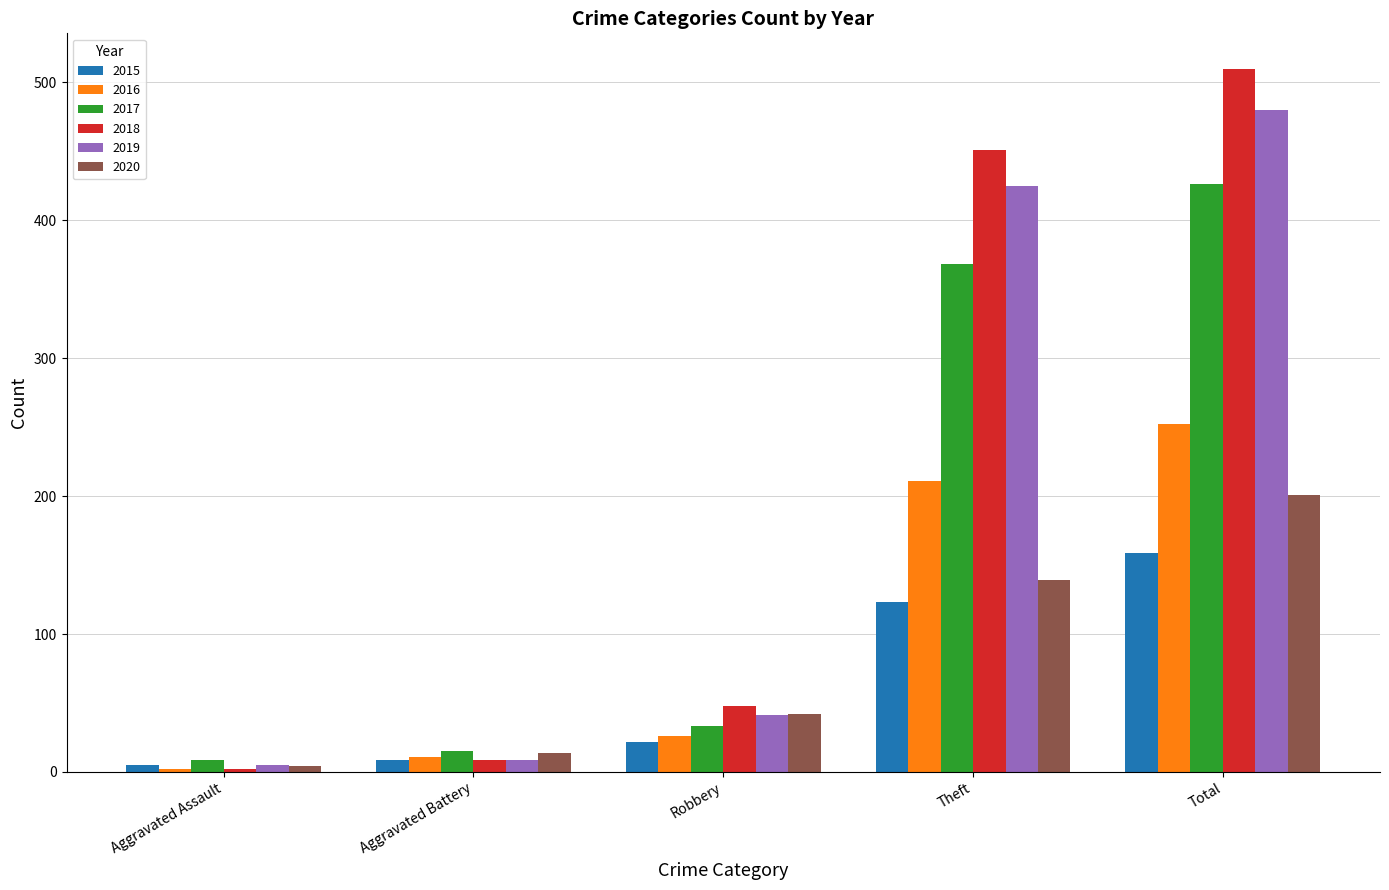

What is the label of the 1st bar from the right?

Total